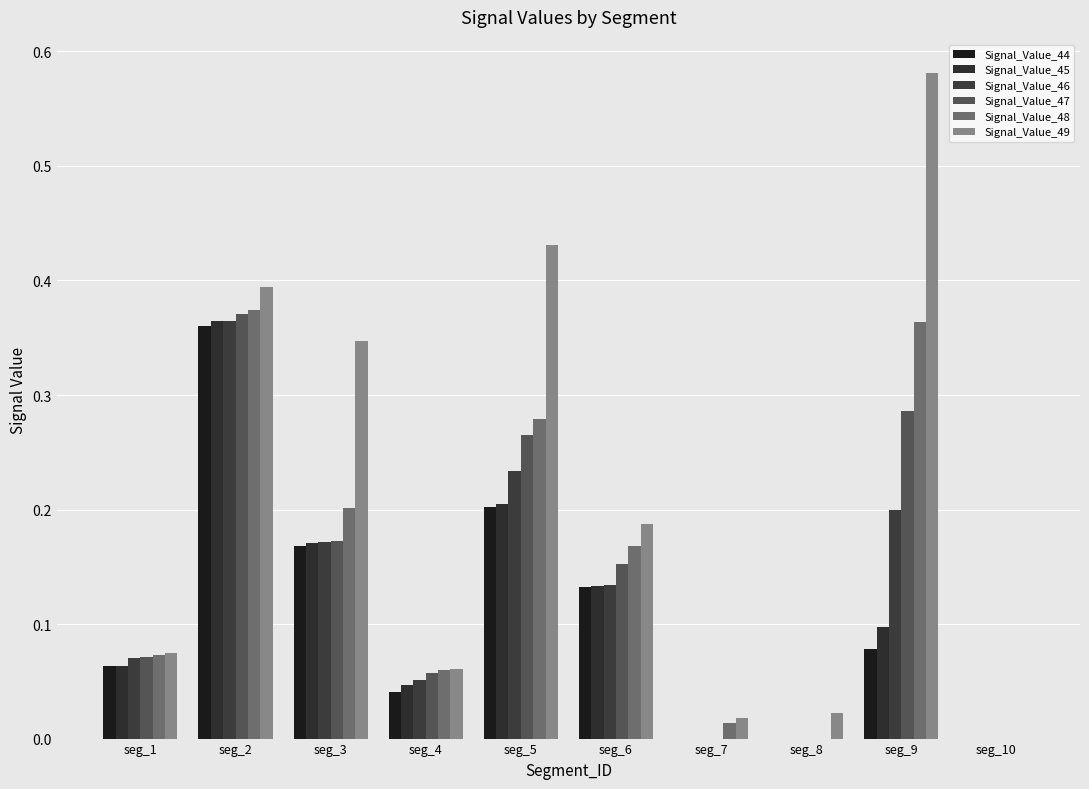

What is the difference between the Signal_Value_48 values at seg_7 and seg_2?

0.4